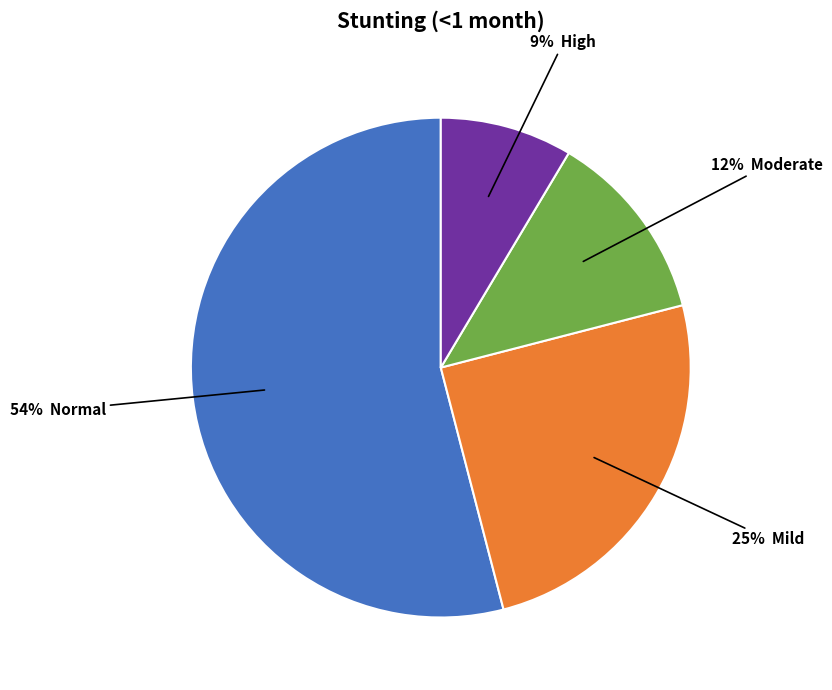

To the nearest percent, what is the average slice percentage?

25%